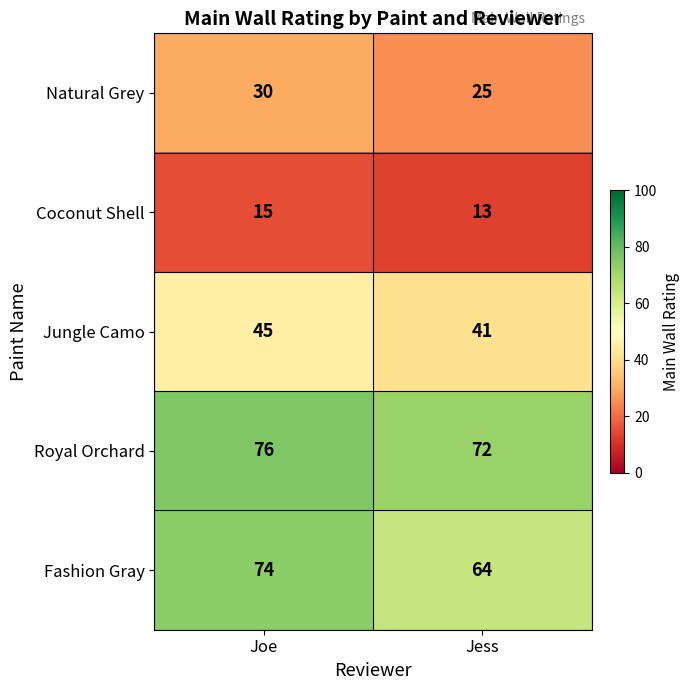

At which category is the sum across all series the highest?

Joe